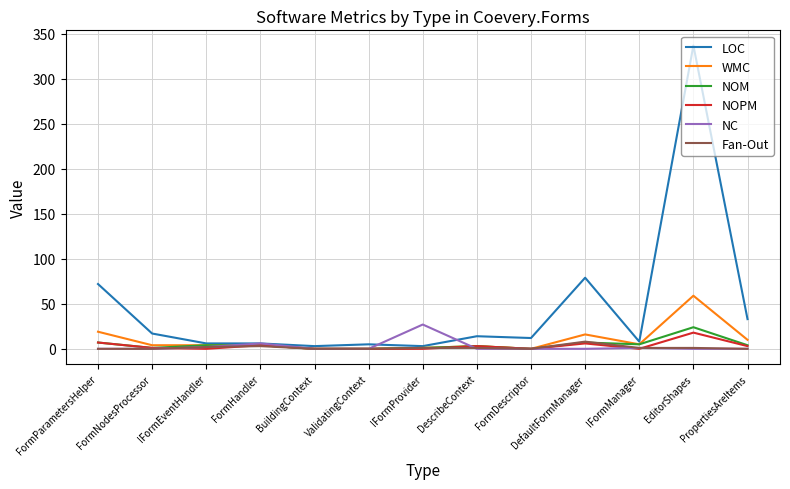

Which series has the widest spread of values?

LOC